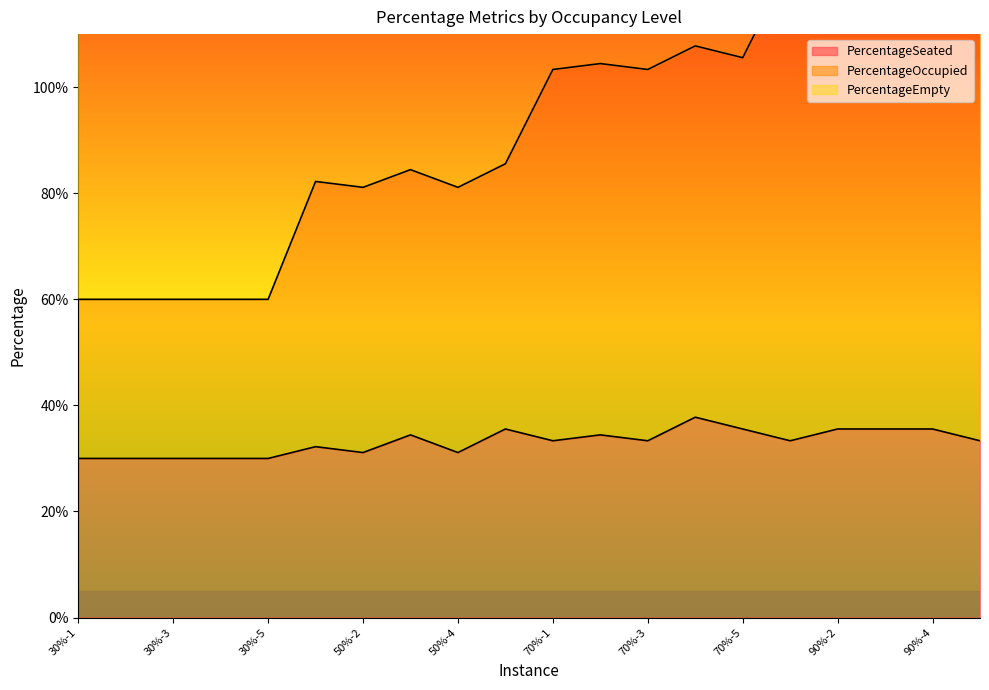

True or false: PercentageOccupied has more than 0 points higher than both neighbors.

True